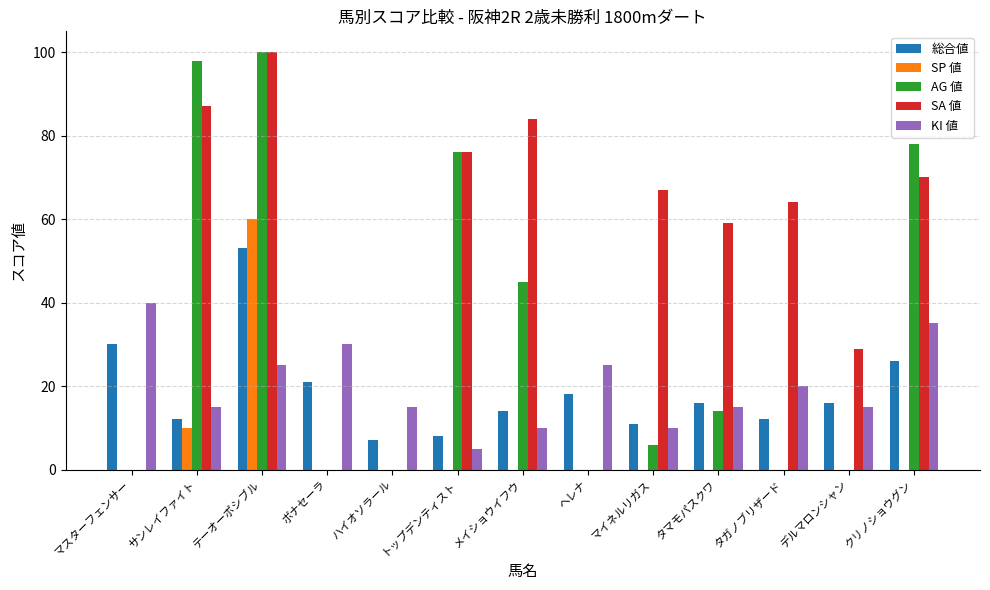

What is the sum of the SA 値 values at マイネルリガス and タガノブリザード?

131